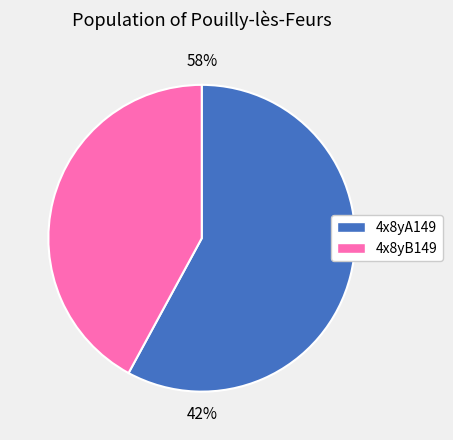

What is the smallest slice in the pie chart?

4x8yB149